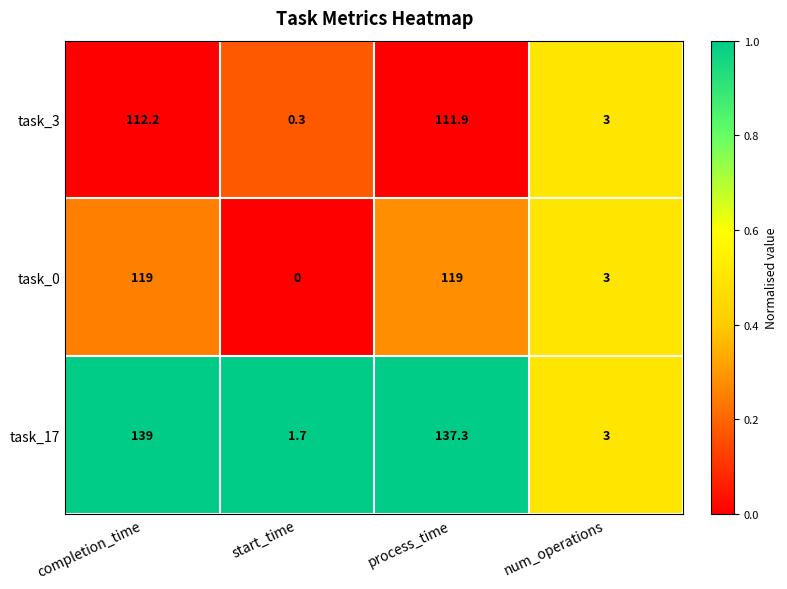

What is the difference between the task_3 values at start_time and process_time?

111.6